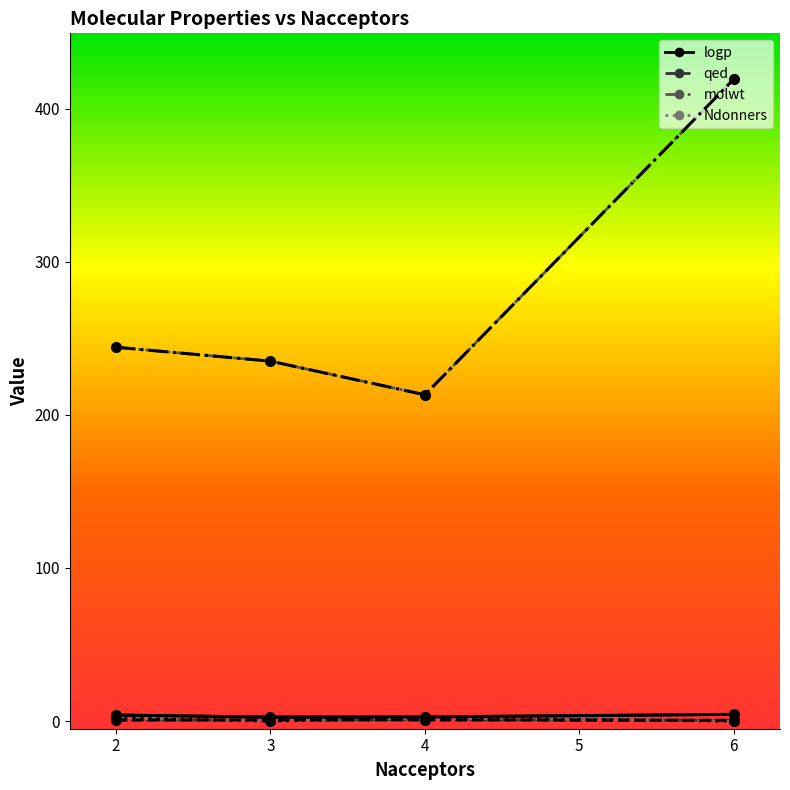

Reading left to right, list all the values displayed in this chart.

logp: 6=4.4	2=3.9	3=2.6	4=2.7
qed: 6=0.5	2=0.7	3=0.8	4=0.8
molwt: 6=419.2	2=244.1	3=235.0	4=213.1
Ndonners: 6=0.0	2=2.0	3=0.0	4=2.0